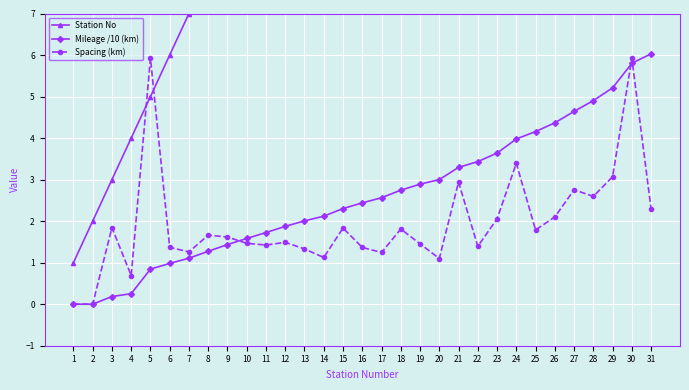

True or false: Mileage /10 (km) and Station No intersect in this chart.

False